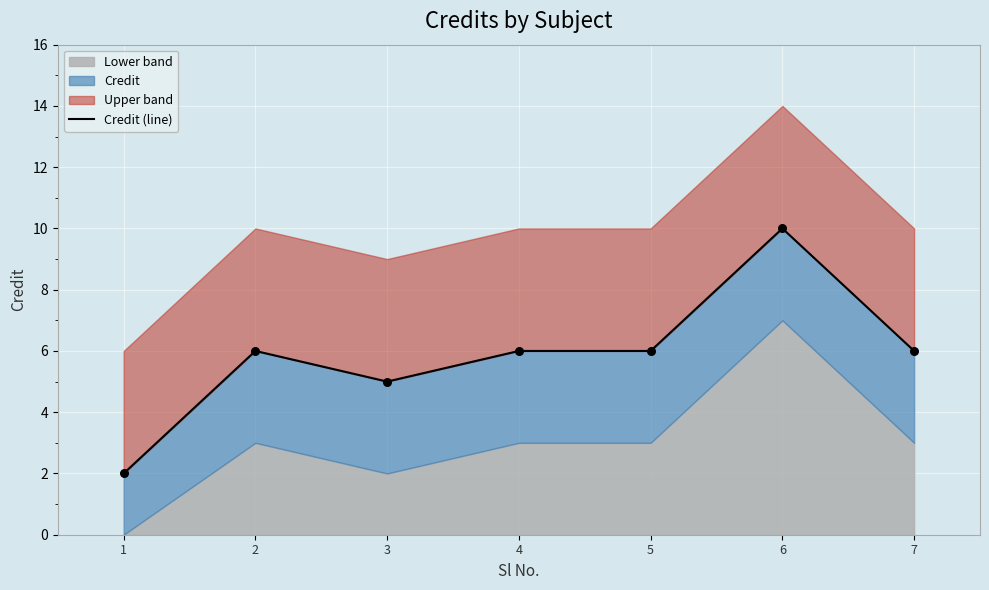

What is the change in value from 3 to 6?

+5